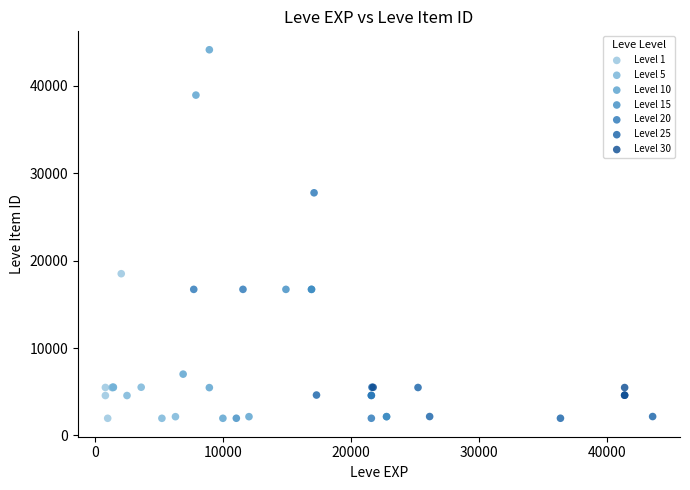

Which series contains the highest Y value?

Level 10